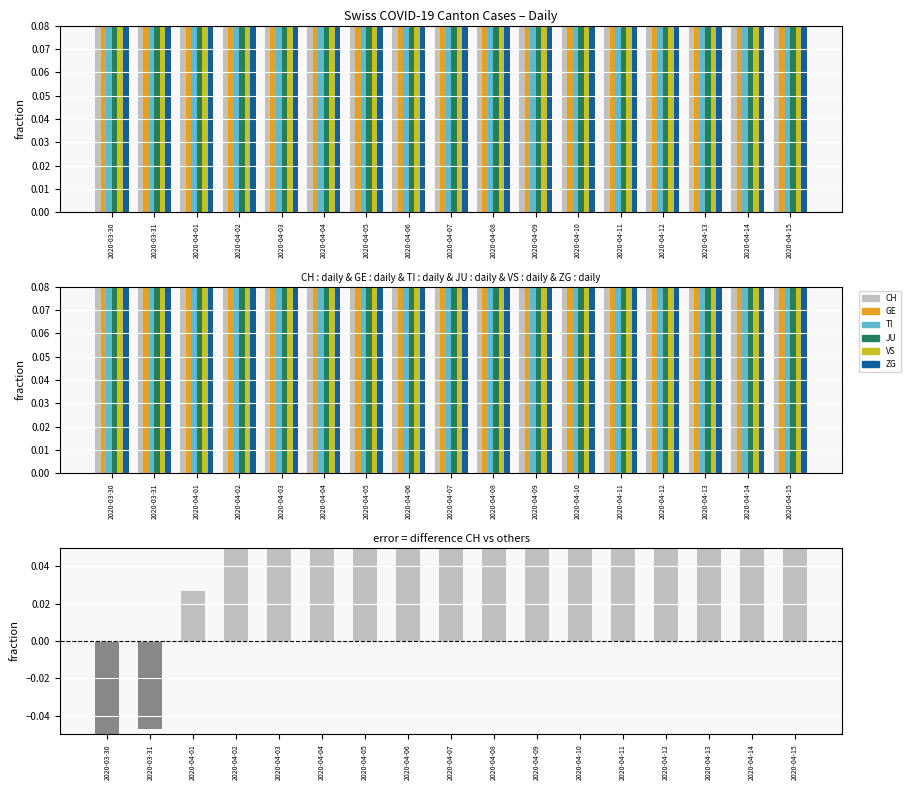

What is the total value across all series at 2020-04-03?

5.5